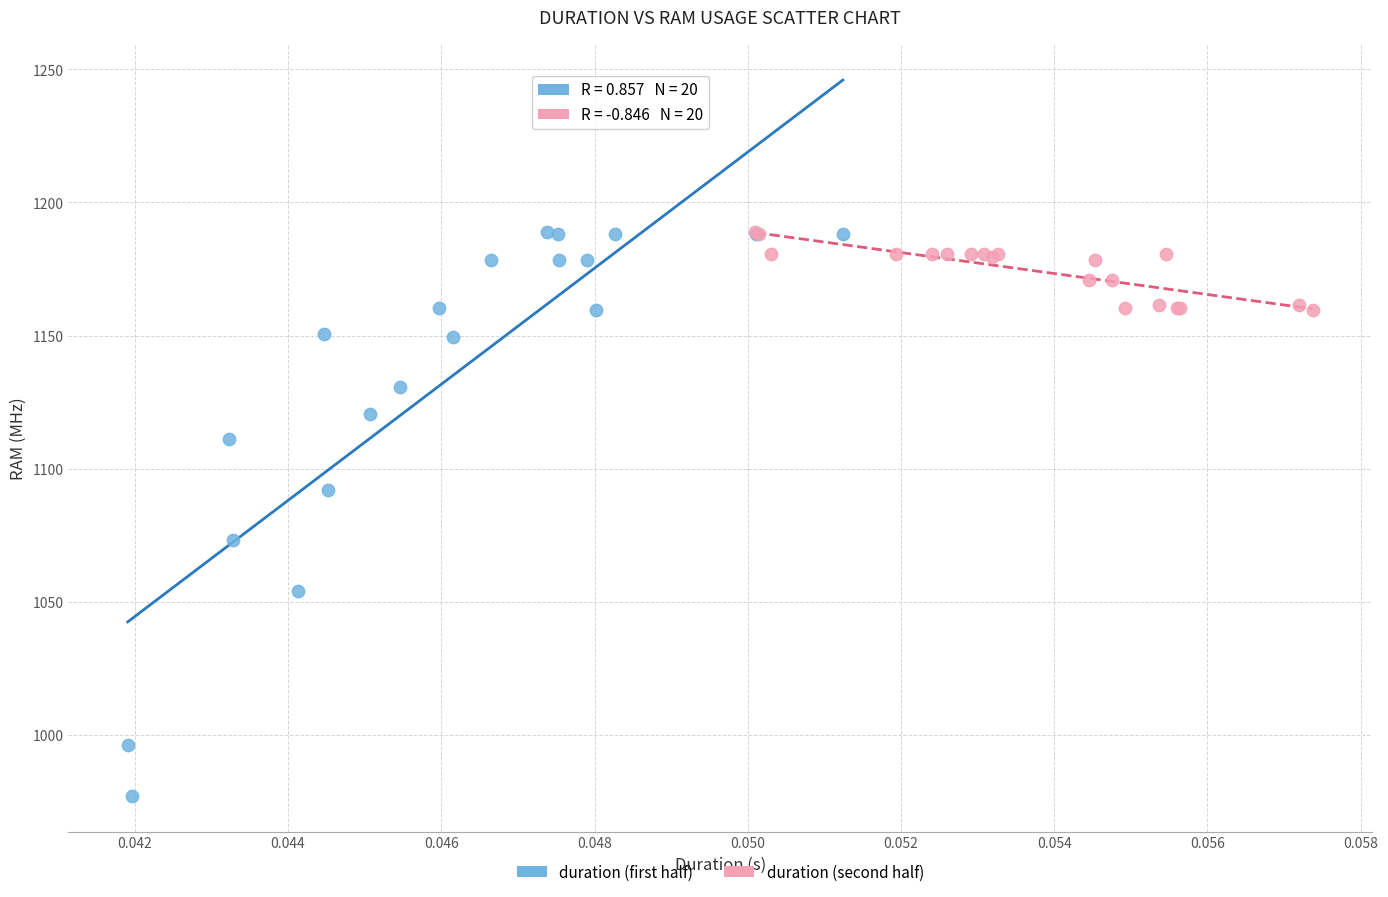

What are all the series names shown in the legend?

duration (first half), duration (second half)